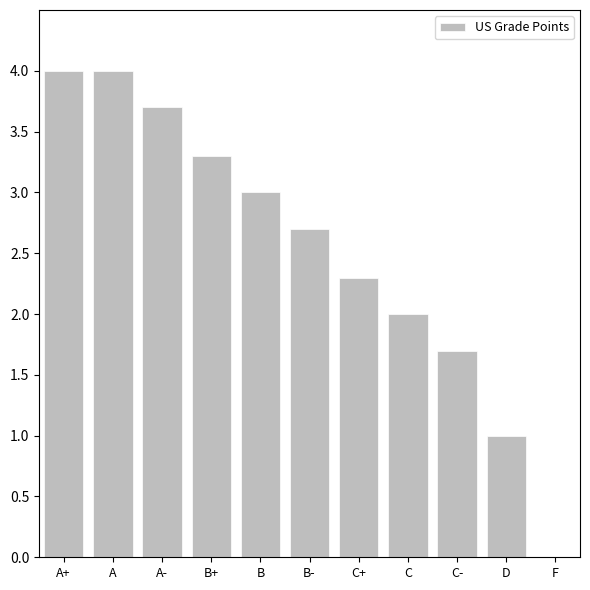

Where is the data nearest to the value 2?

C